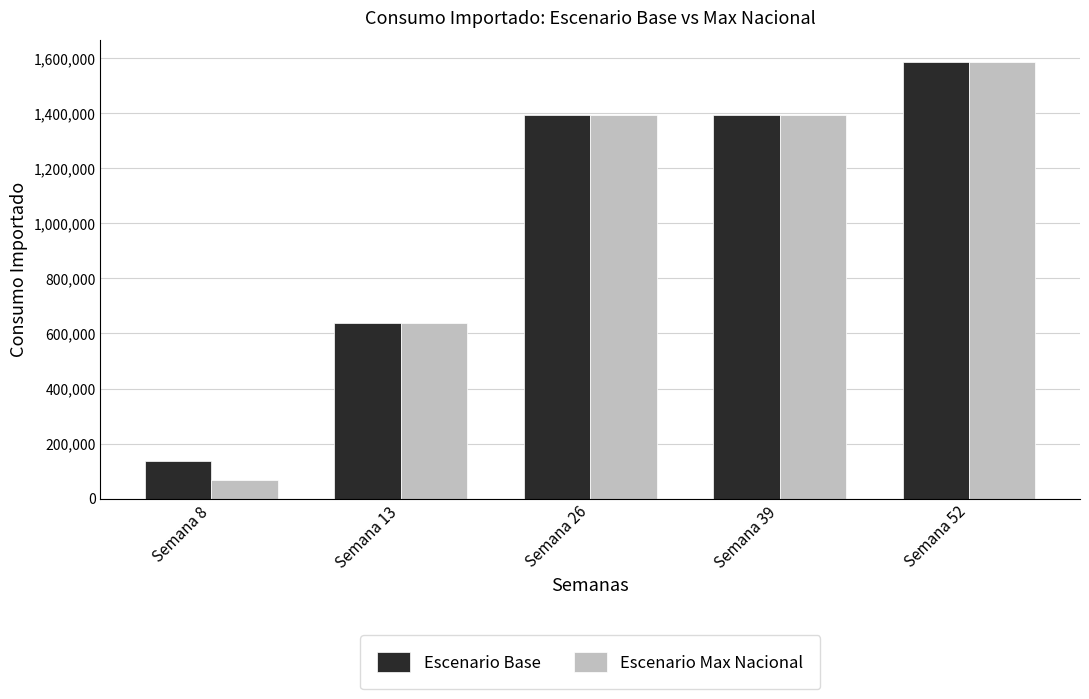

Does the chart contain stacked bars?

No